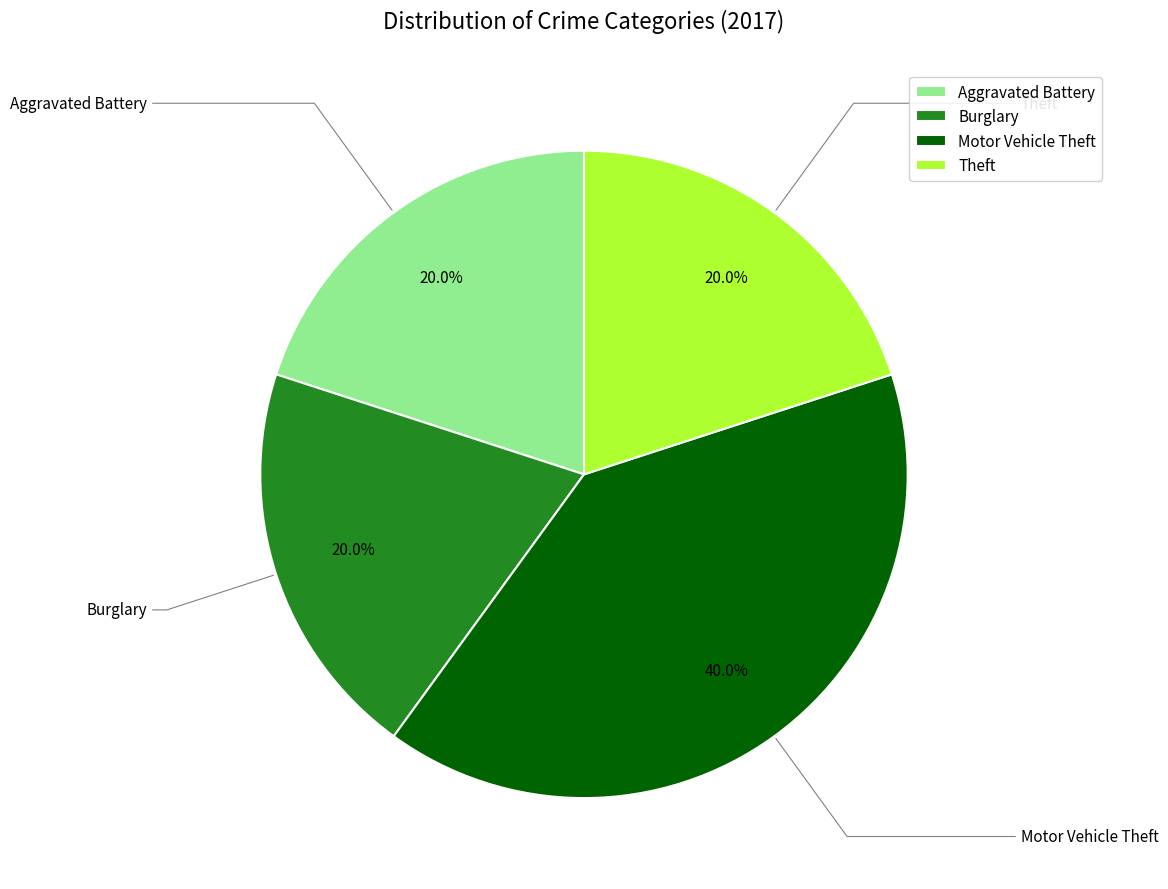

To the nearest percent, what percentage of the pie is Motor Vehicle Theft?

40%